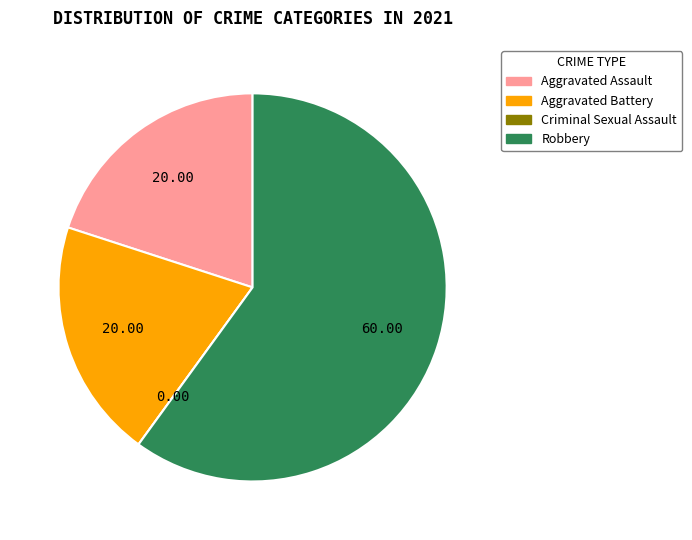

Which has a higher value, Robbery or Aggravated Assault?

Robbery